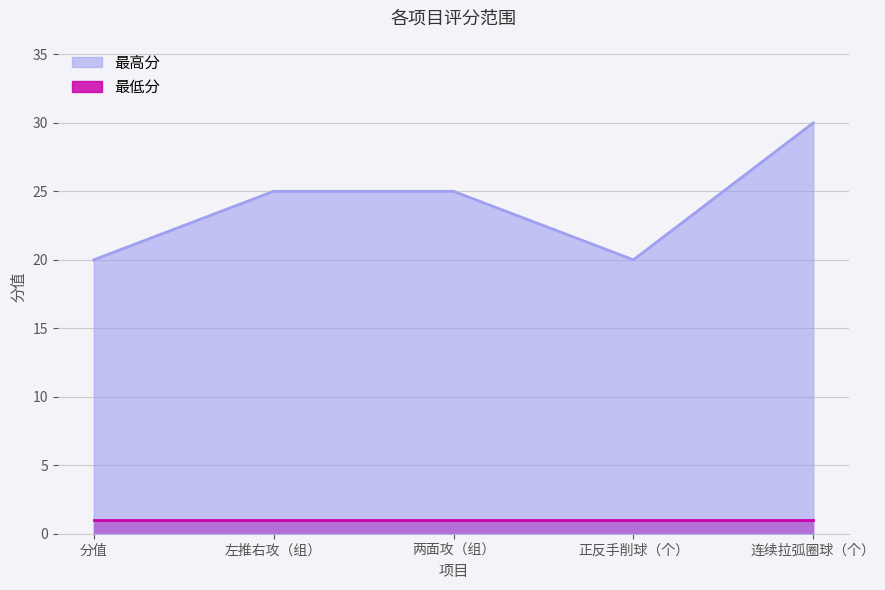

How many data points are less than 25?

2